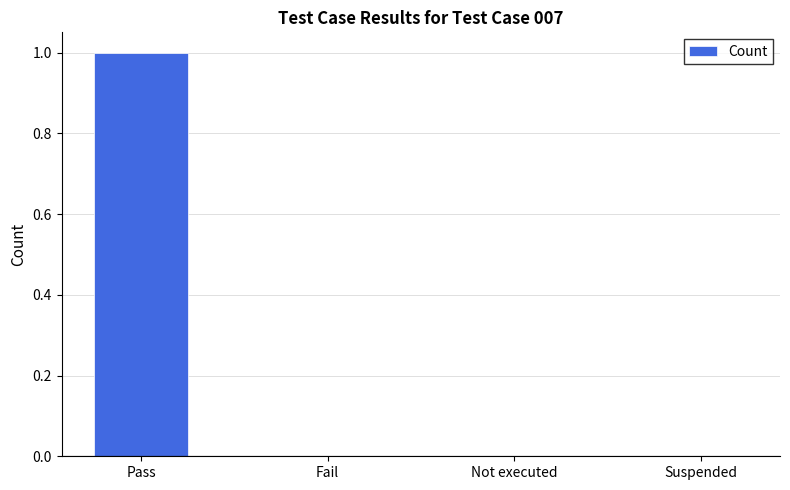

What is the change in value from Pass to Not executed?

-1